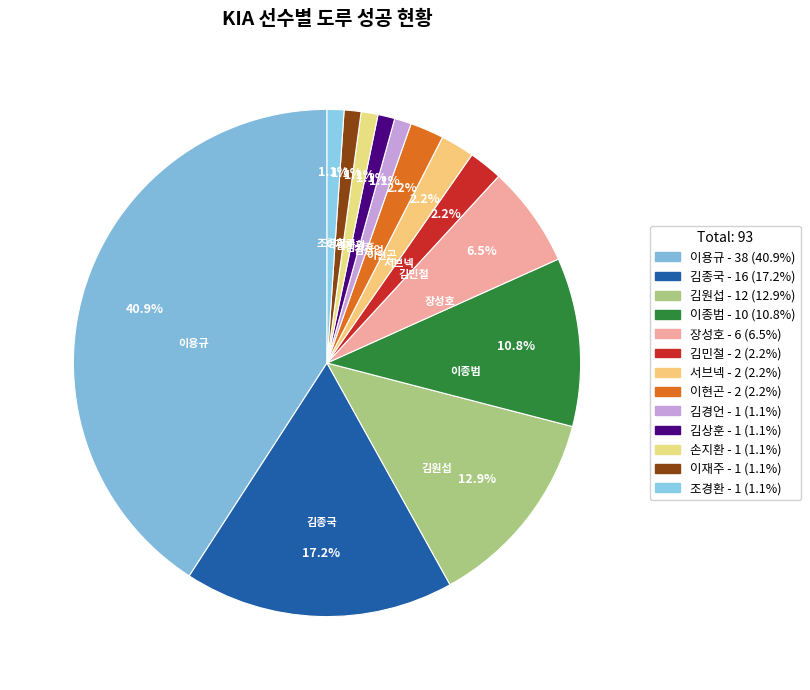

To the nearest percent, what is the difference between the 서브넥 and 김원섭 slice percentages?

11%